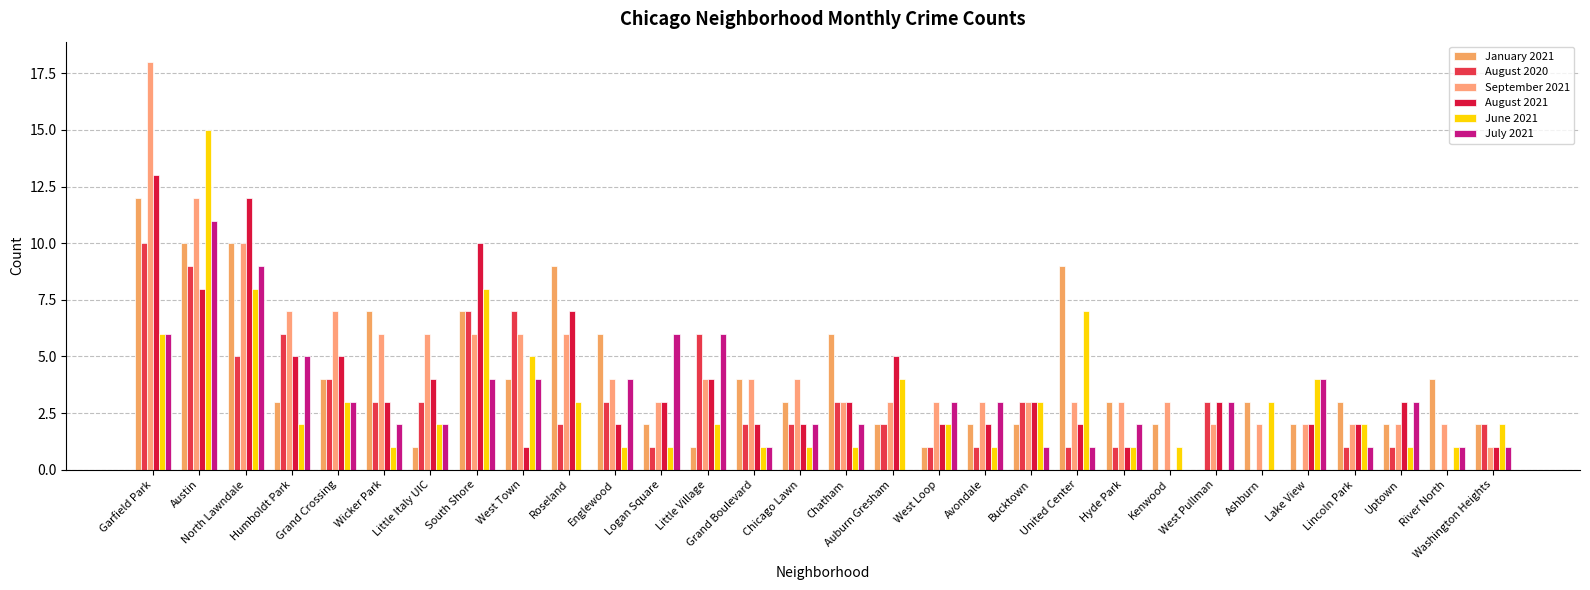

What is the total value across all series at Roseland?

27